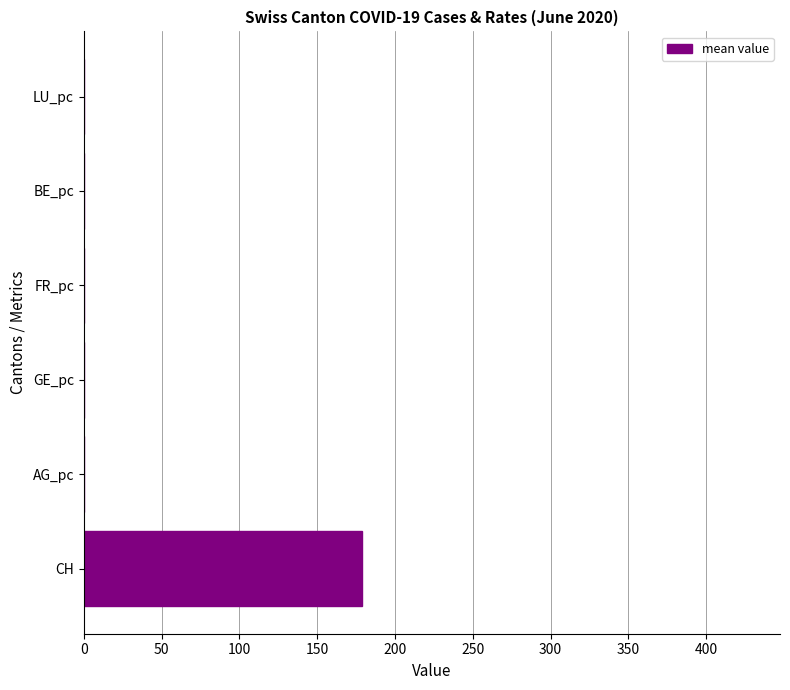

The value at FR_pc is 0.0. True or false?

True